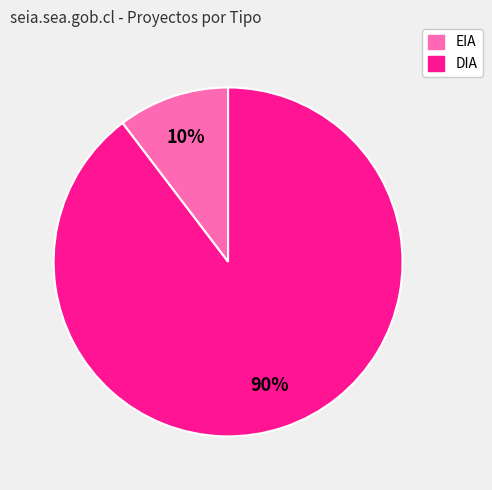

The DIA slice represents 79% of the pie. True or false?

False